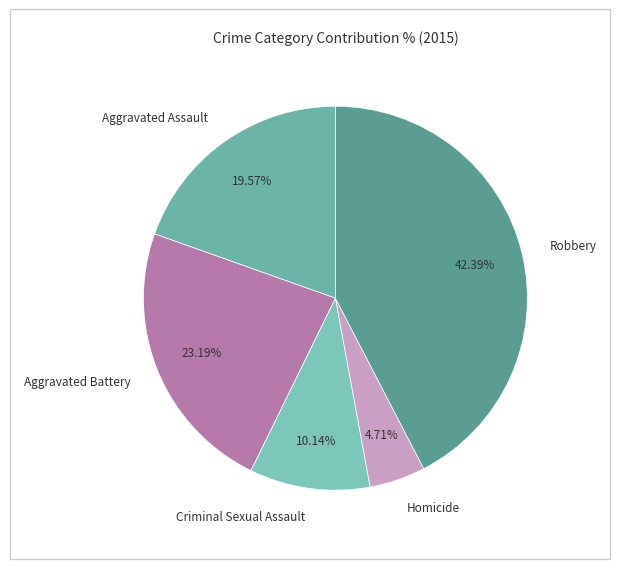

How many slices are in this pie chart?

5